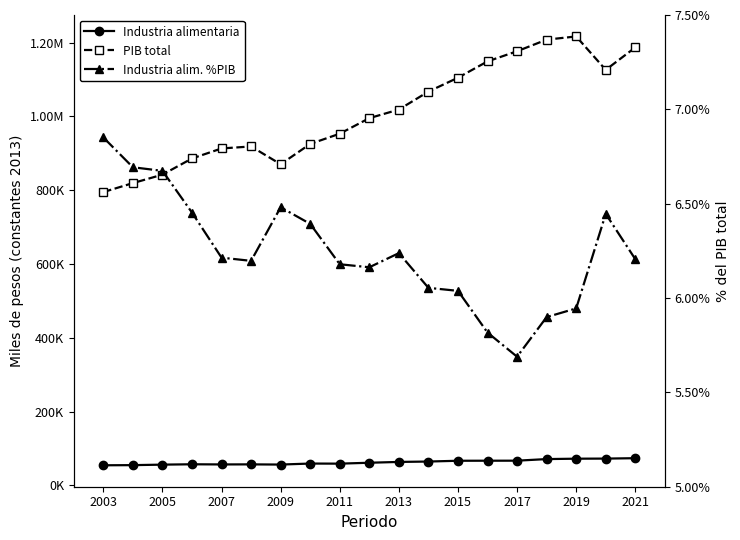

Does the chart display data point markers on the line(s)?

Yes